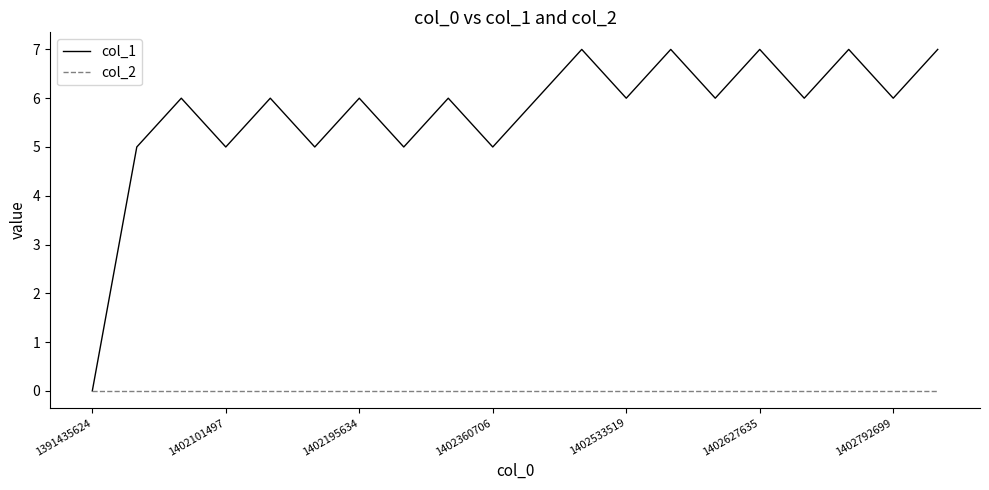

What is the maximum value shown in the chart?

7